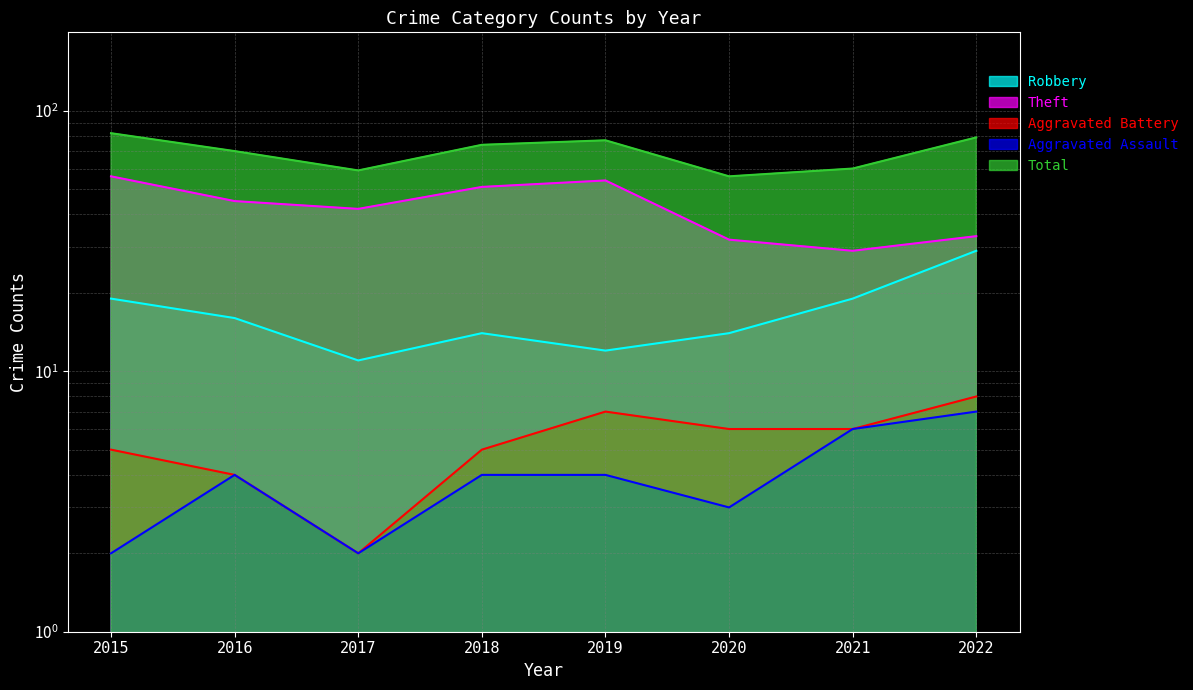

What is the sum of the Total values at 2017 and 2019?

136